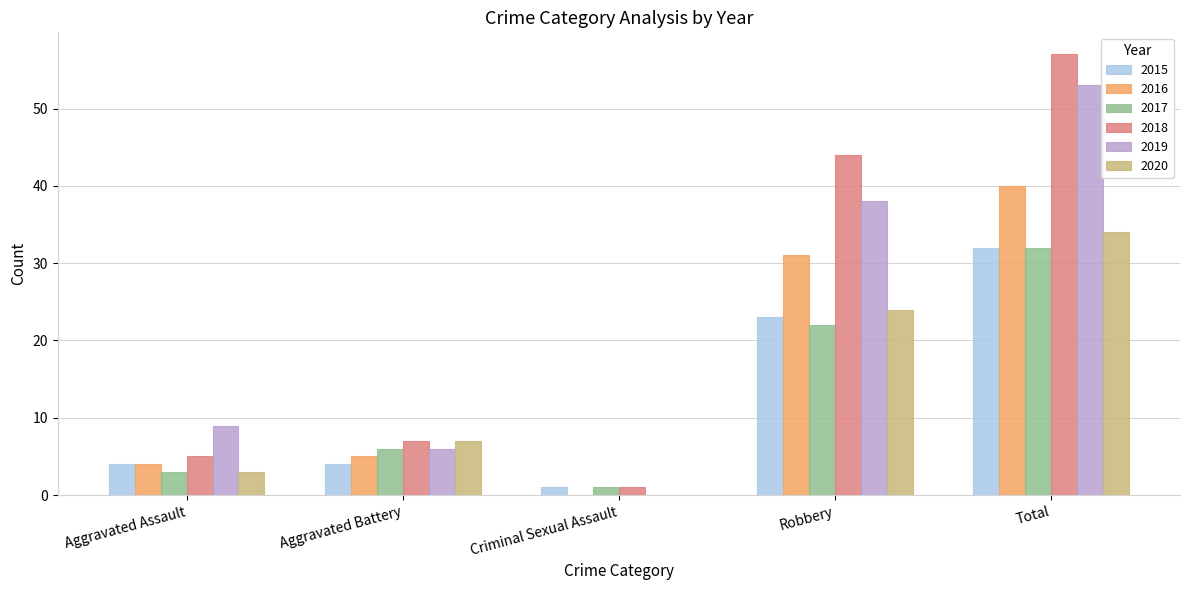

What is the sum of the 2015 values at Aggravated Battery and Robbery?

27